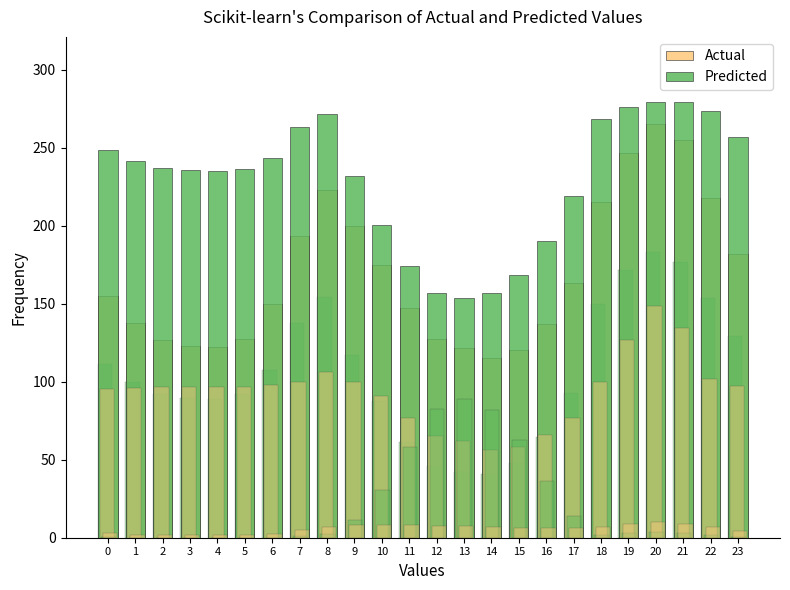

What is the maximum value shown in the chart?

279.1